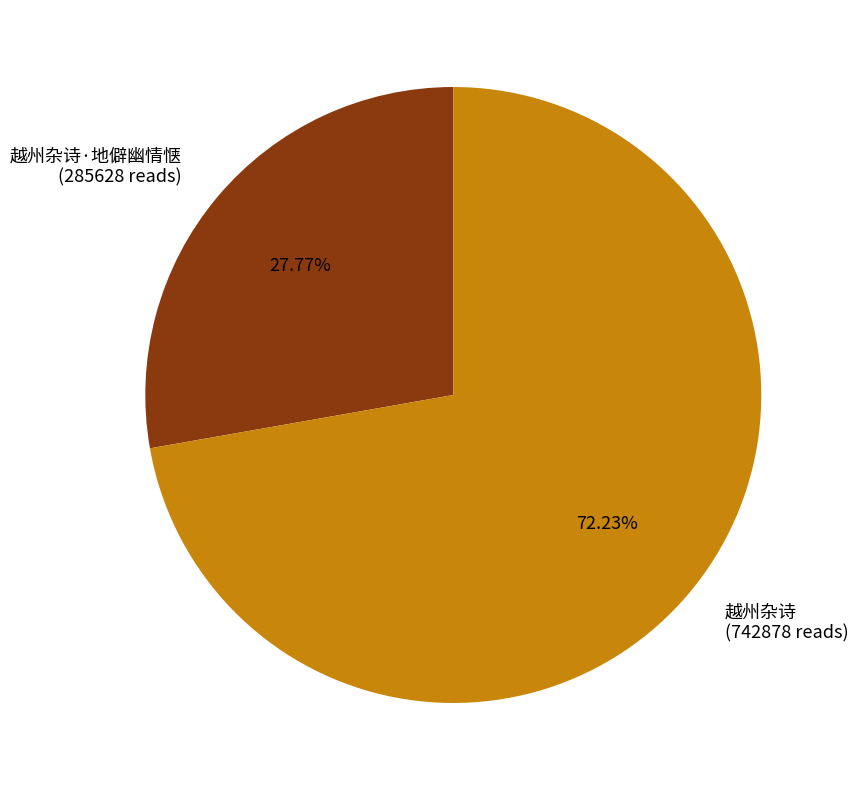

Does 越州杂诗 account for over 50% of the chart?

Yes